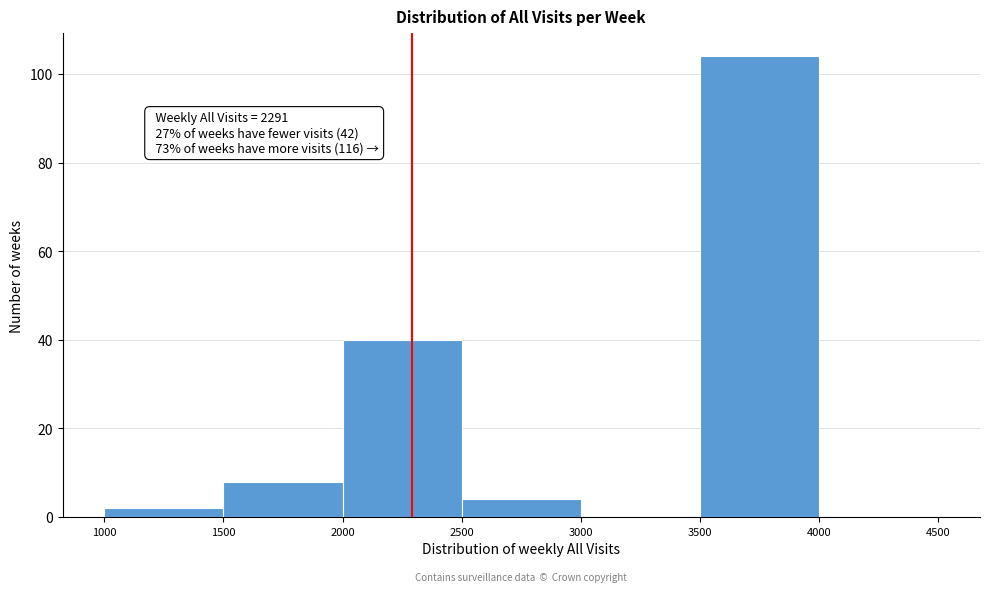

Which range on the x-axis has the tallest bar?

3500 to 4000